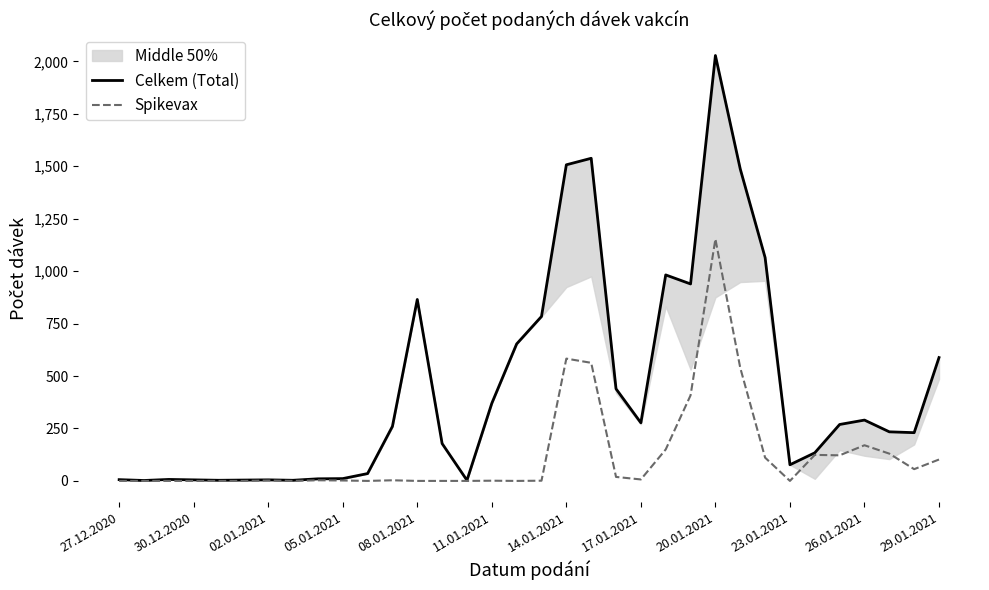

In Spikevax, how many points are higher than both neighbors (excluding endpoints)?

8